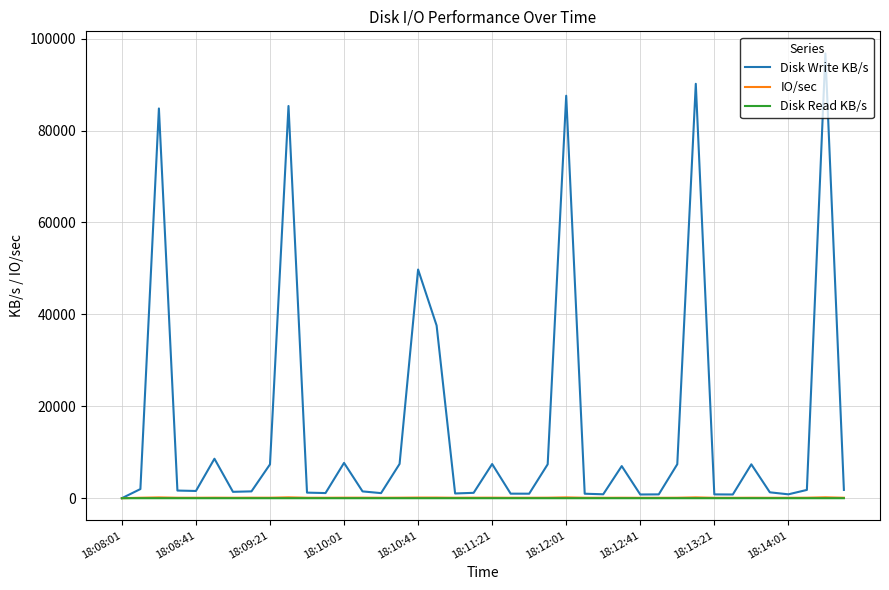

Which series has the largest range (max minus min)?

Disk Write KB/s